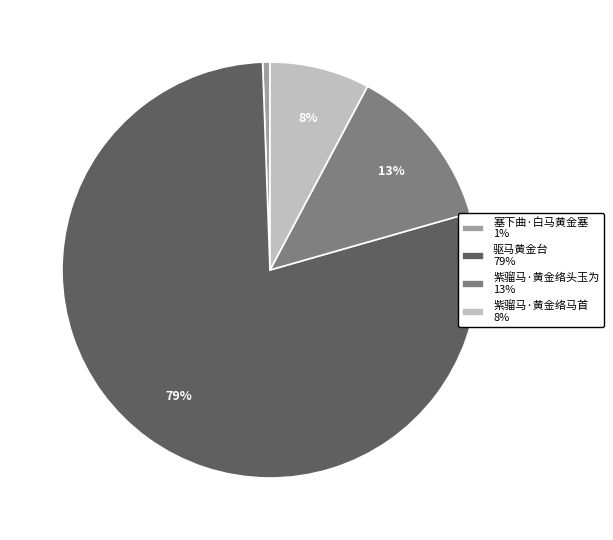

Do 塞下曲·白马黄金塞 1% and 驱马黄金台 79% together represent more than half of the pie?

Yes